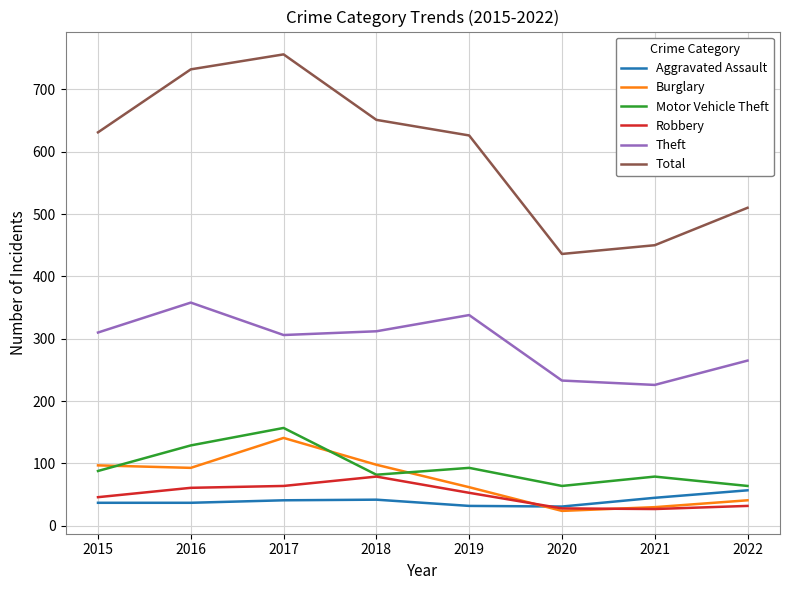

What is the total value across all series at 2019?

1204